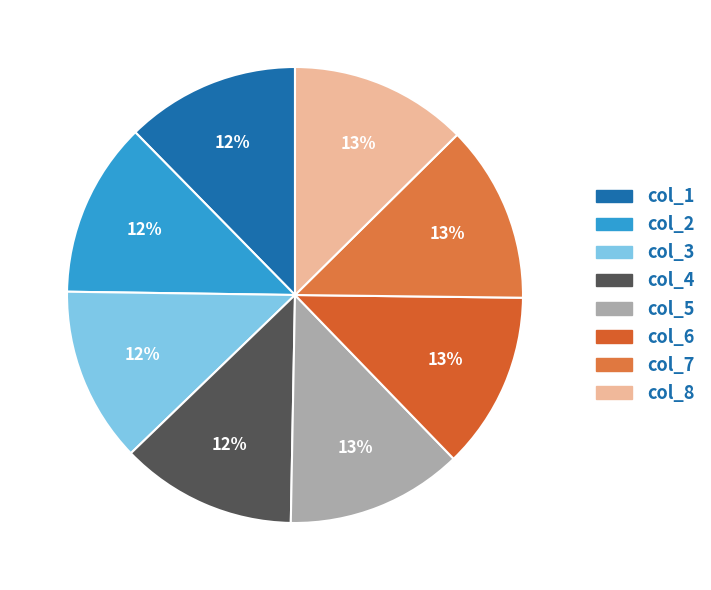

Count the number of slices in the pie.

8